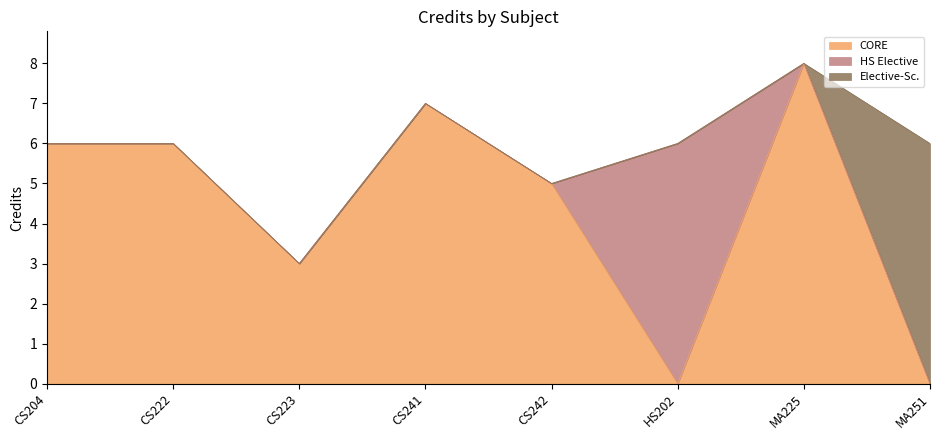

Count the number of values greater than 6.

2